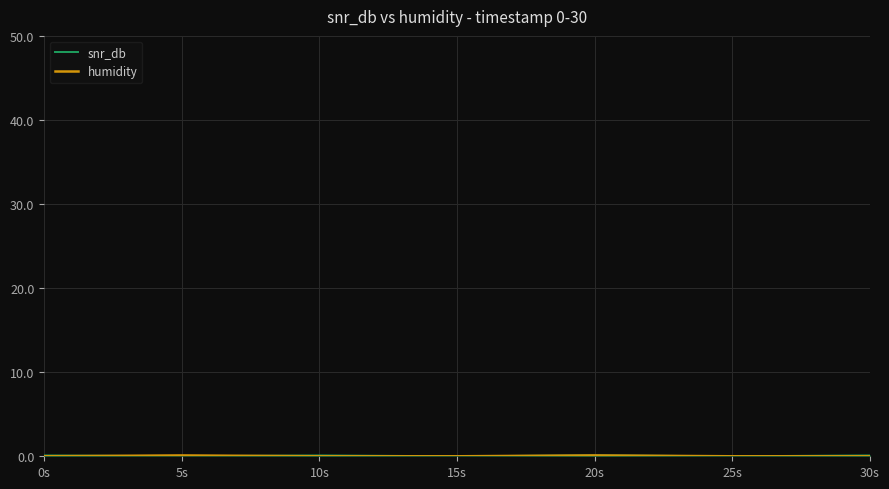

The value at 10s is -0.1. True or false?

False